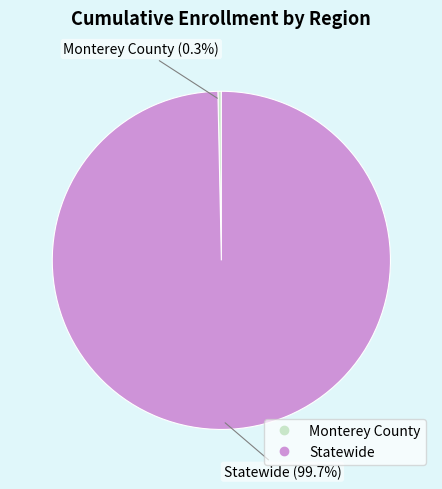

Is it true that Statewide is 100% of the pie?

True